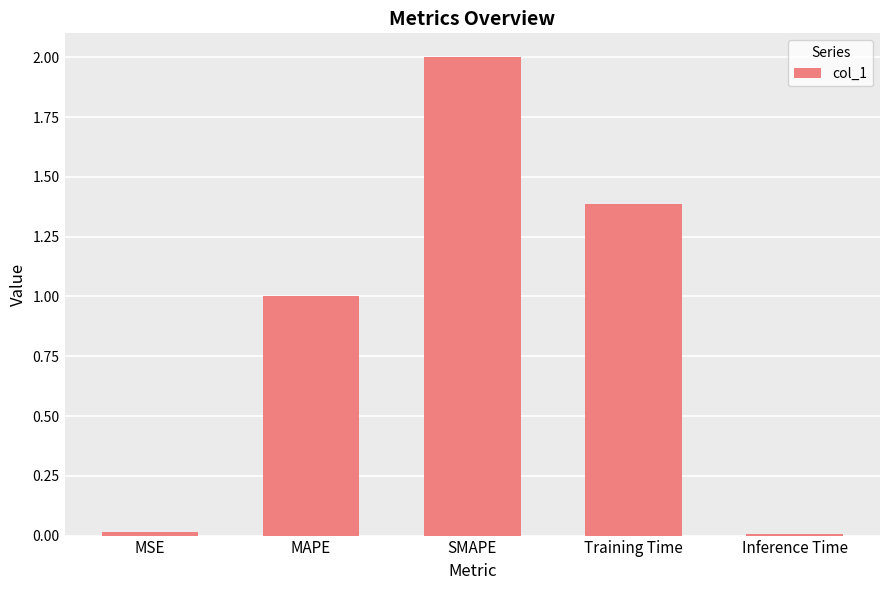

The value at SMAPE is 2.0. True or false?

True